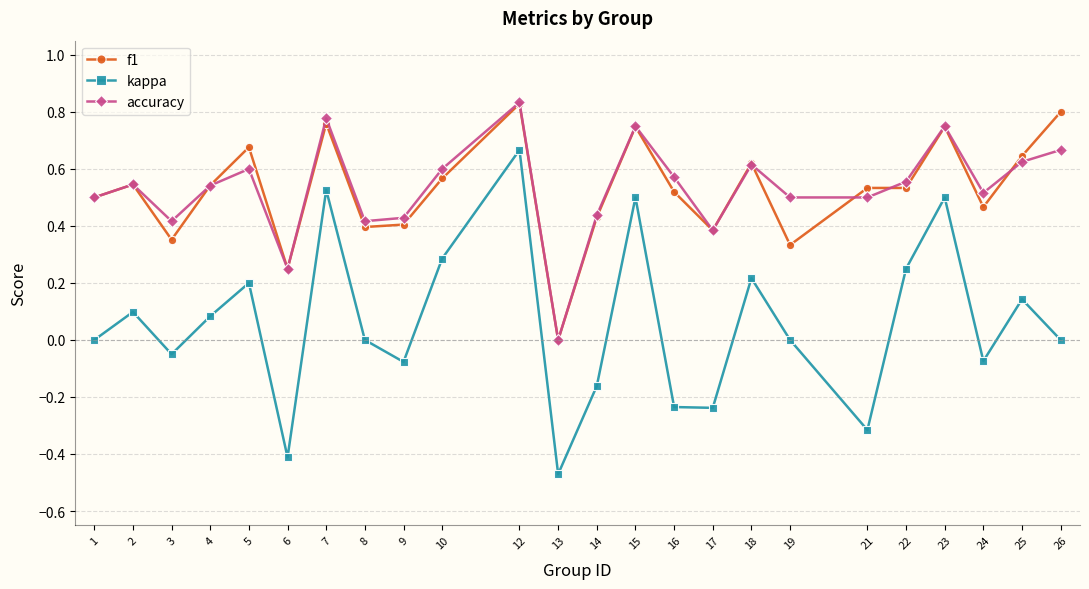

True or false: f1 and kappa intersect in this chart.

False